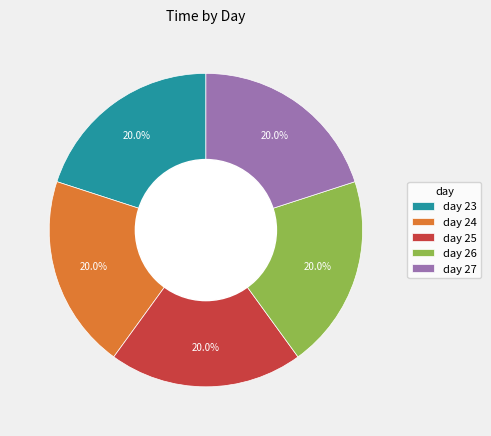

What is the ratio of the value at day 26 to the value at day 27?

1.0